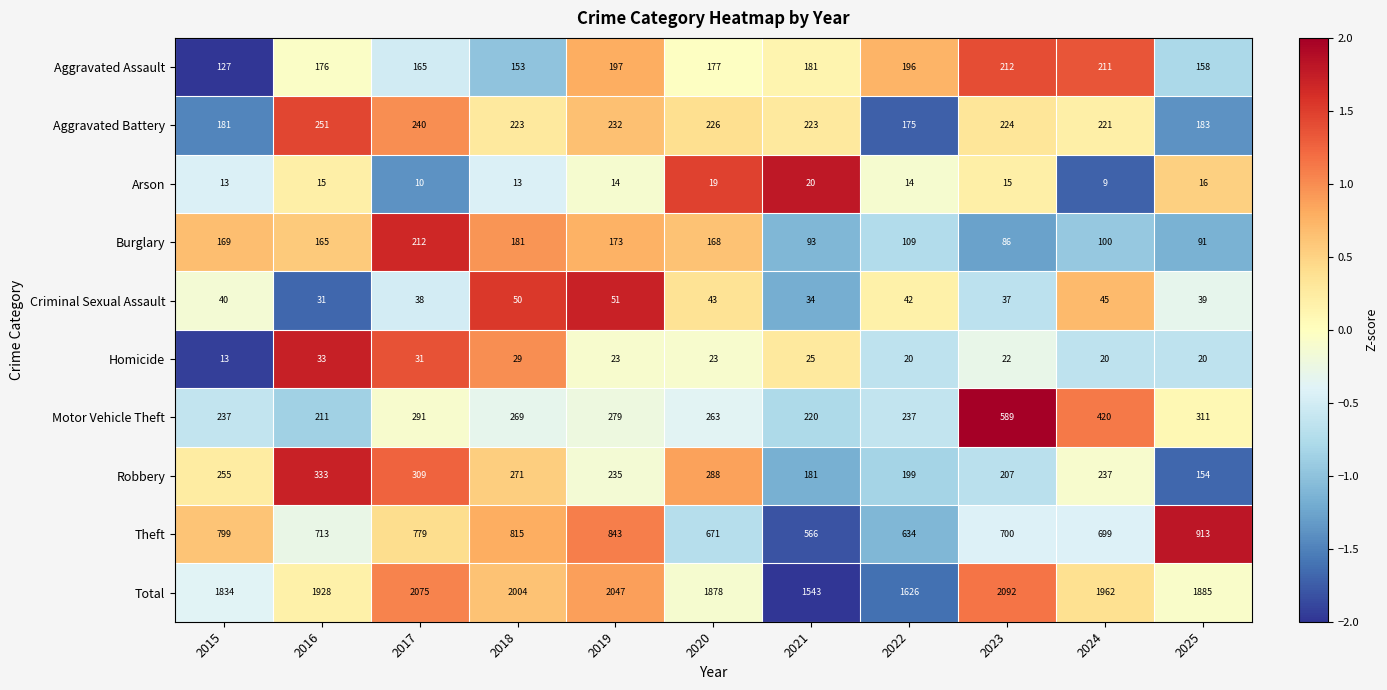

True or false: Robbery has a value of 480 at 2018.

False